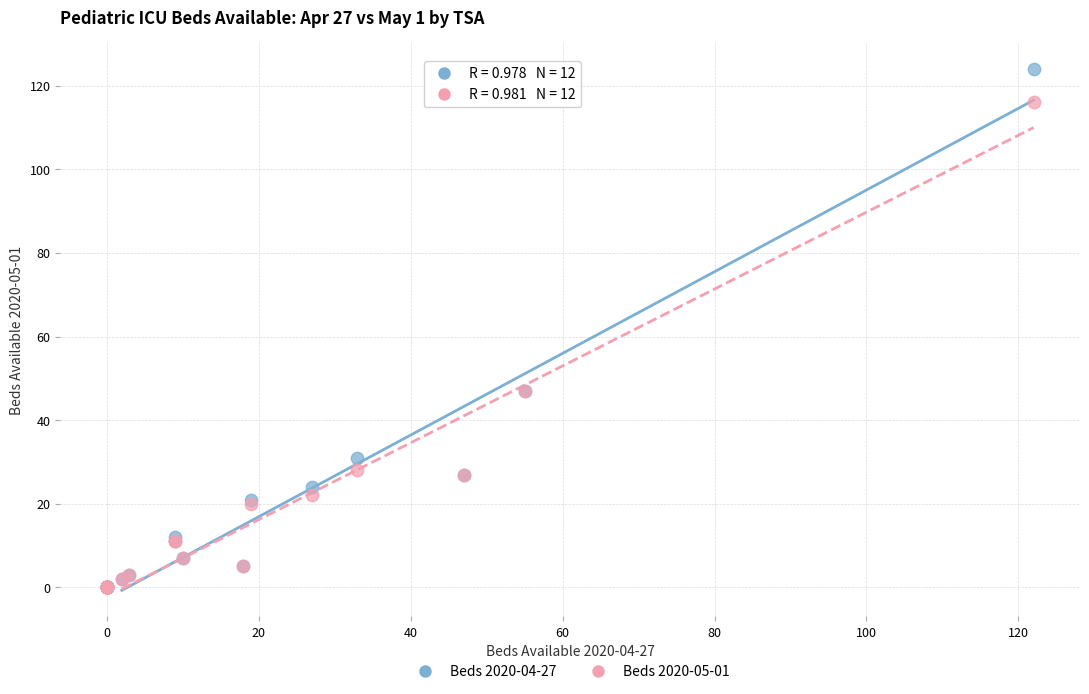

What are all the series names shown in the legend?

Beds 2020-04-27, Beds 2020-05-01